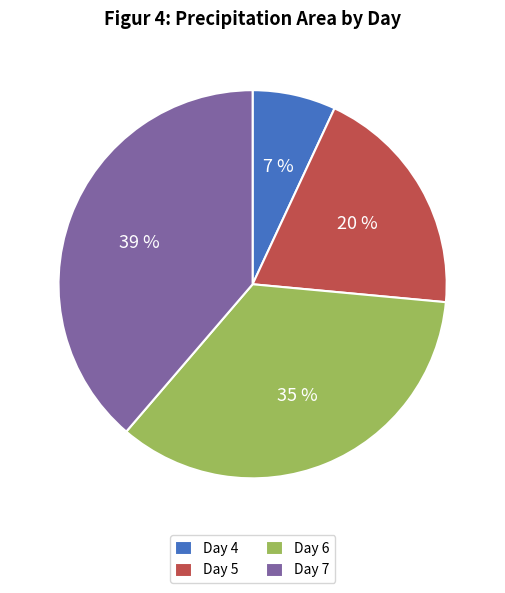

To the nearest percent, what percentage of the pie is Day 4?

7%